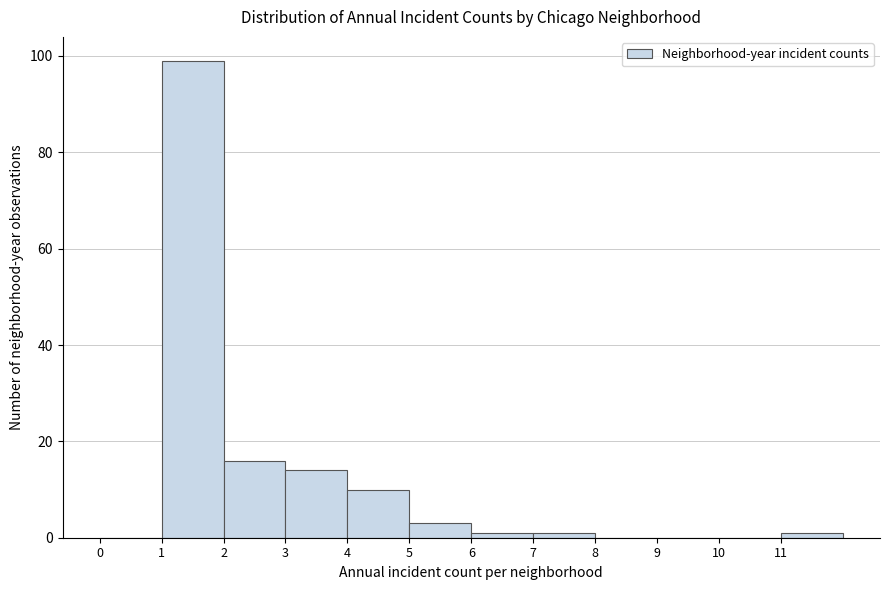

What is the height of the bar covering 5 to 6 on the x-axis? The values are not printed on the chart, so give them approximately, as read against the axis.

4